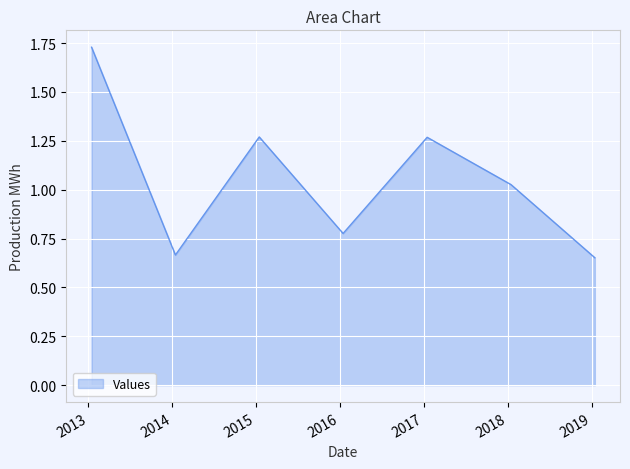

How many values exceed 1?

4